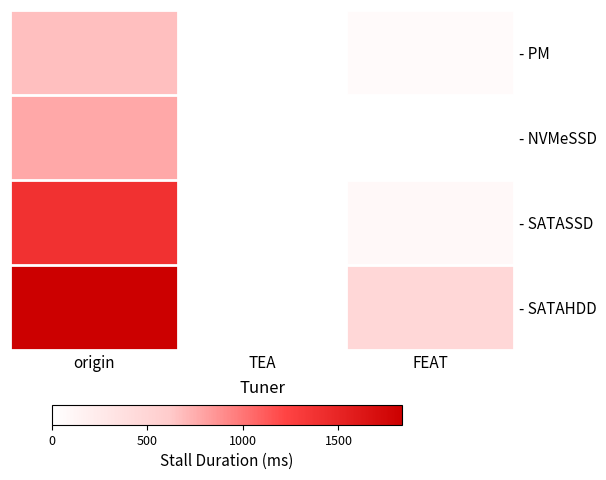

The - NVMeSSD series shows 0.0 at TEA. True or false?

True